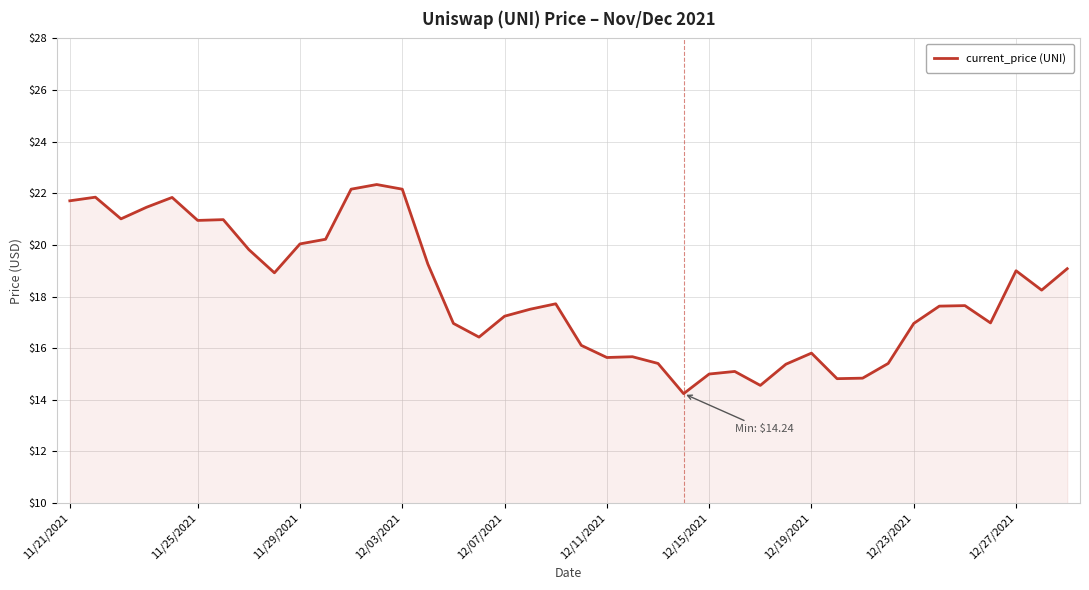

What is the smallest value displayed?

14.2